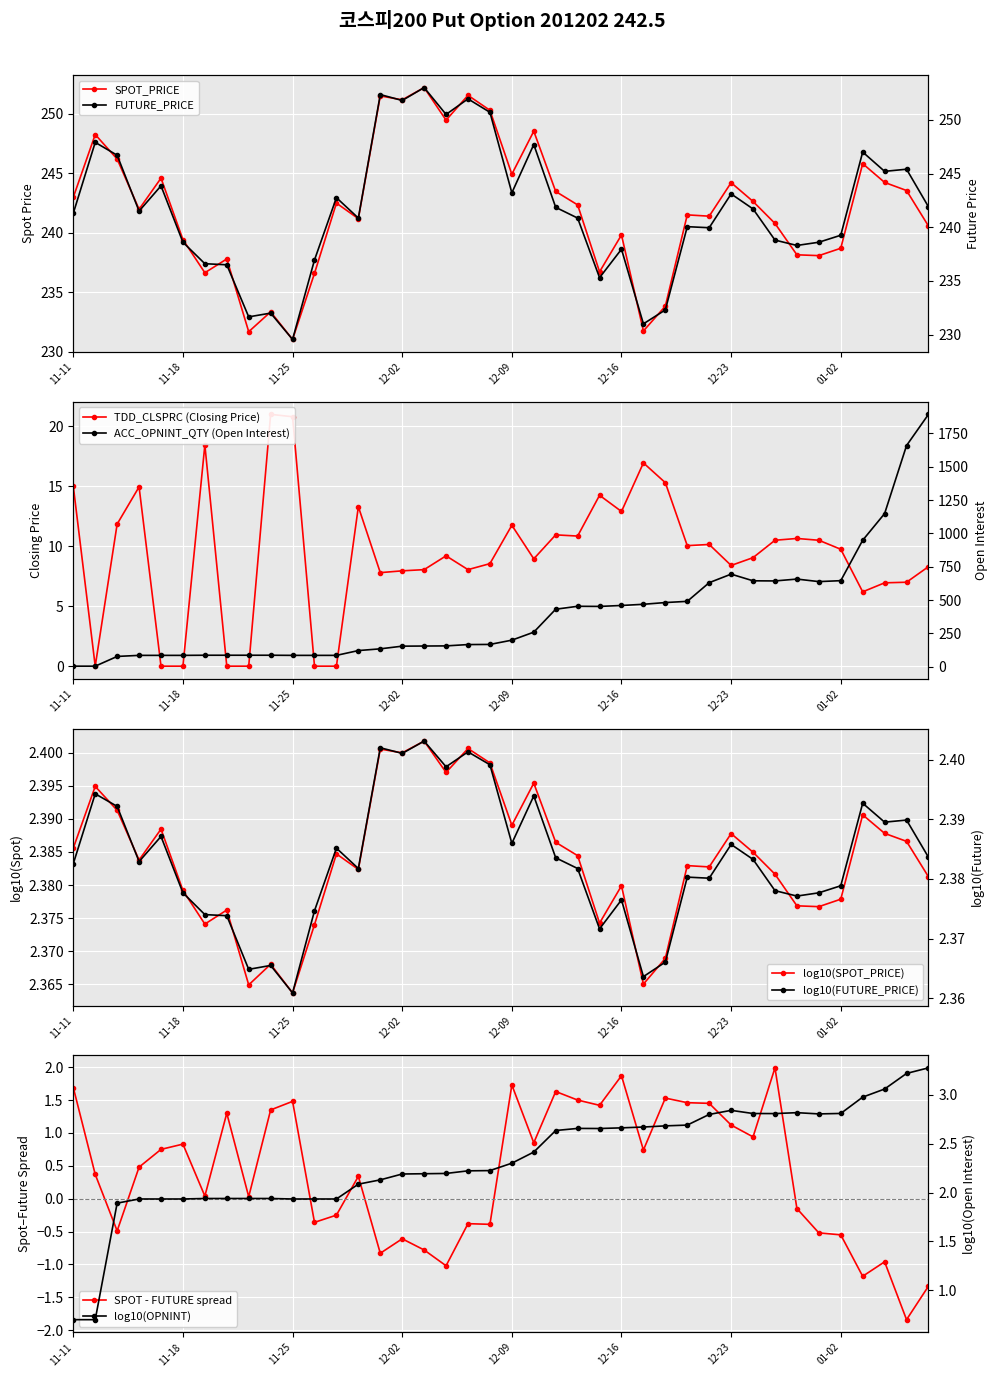

Is the value of TDD_CLSPRC at 26 greater than the value of FUTURE_PRICE at 19?

No